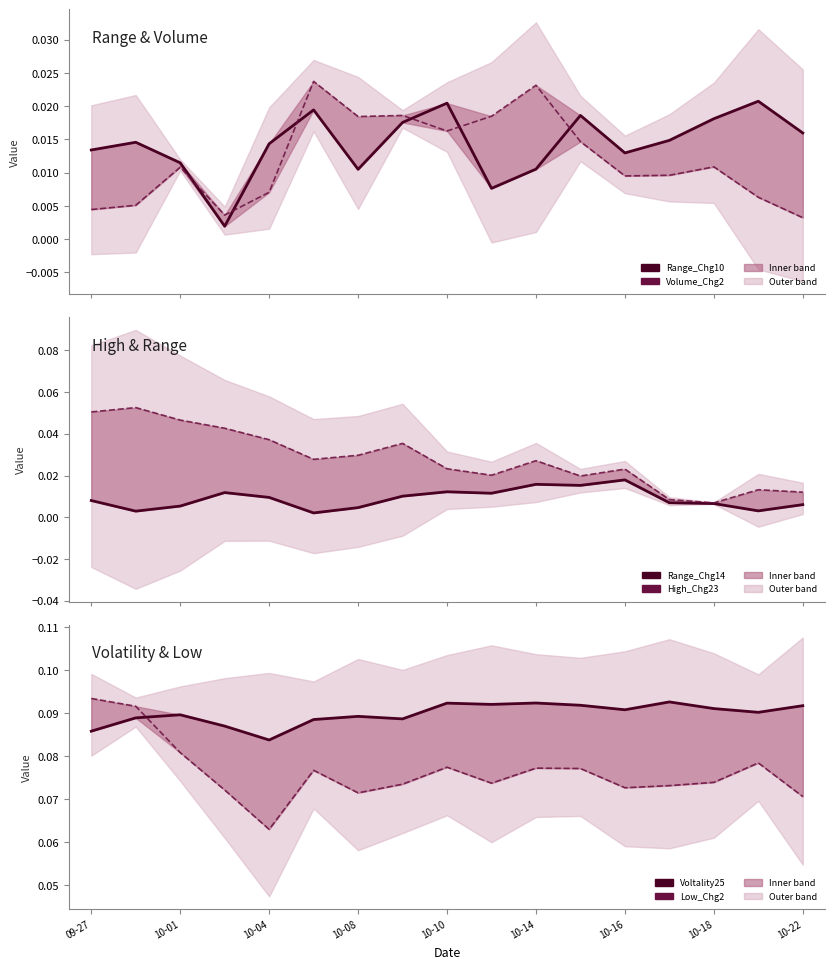

True or false: Low_Chg2 and Range_Chg14 intersect in this chart.

False